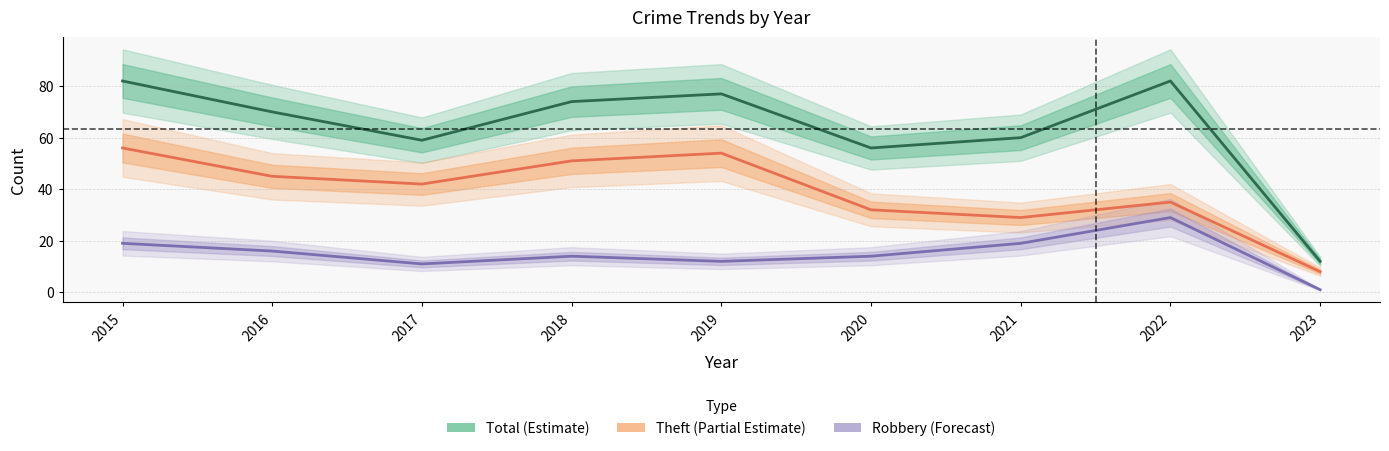

True or false: Total (Estimate) and Robbery (Forecast) cross at least once.

False